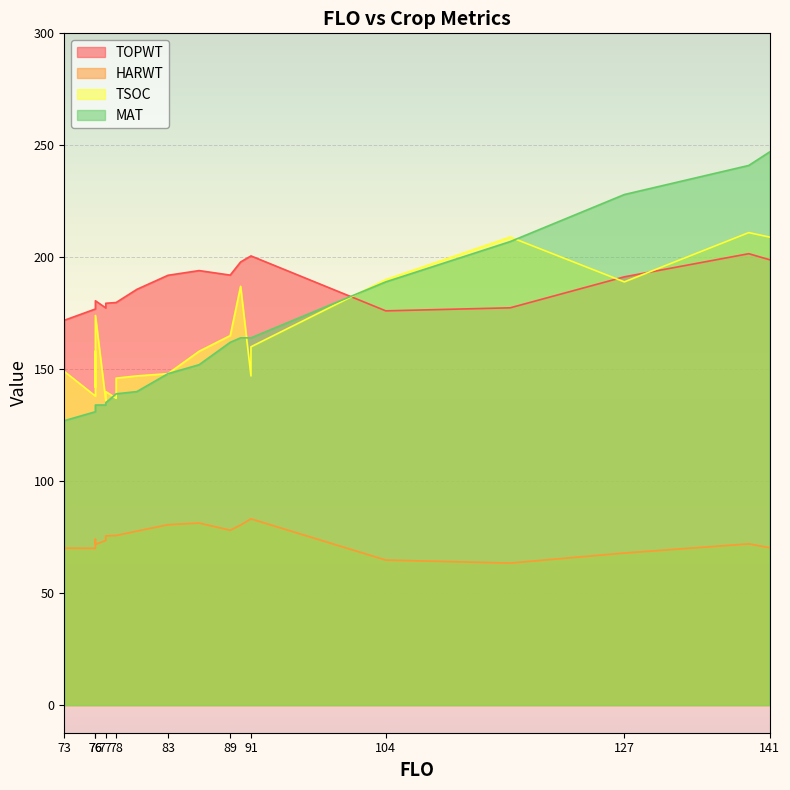

What is the value of the HARWT point at the 9th from the left?

75.7